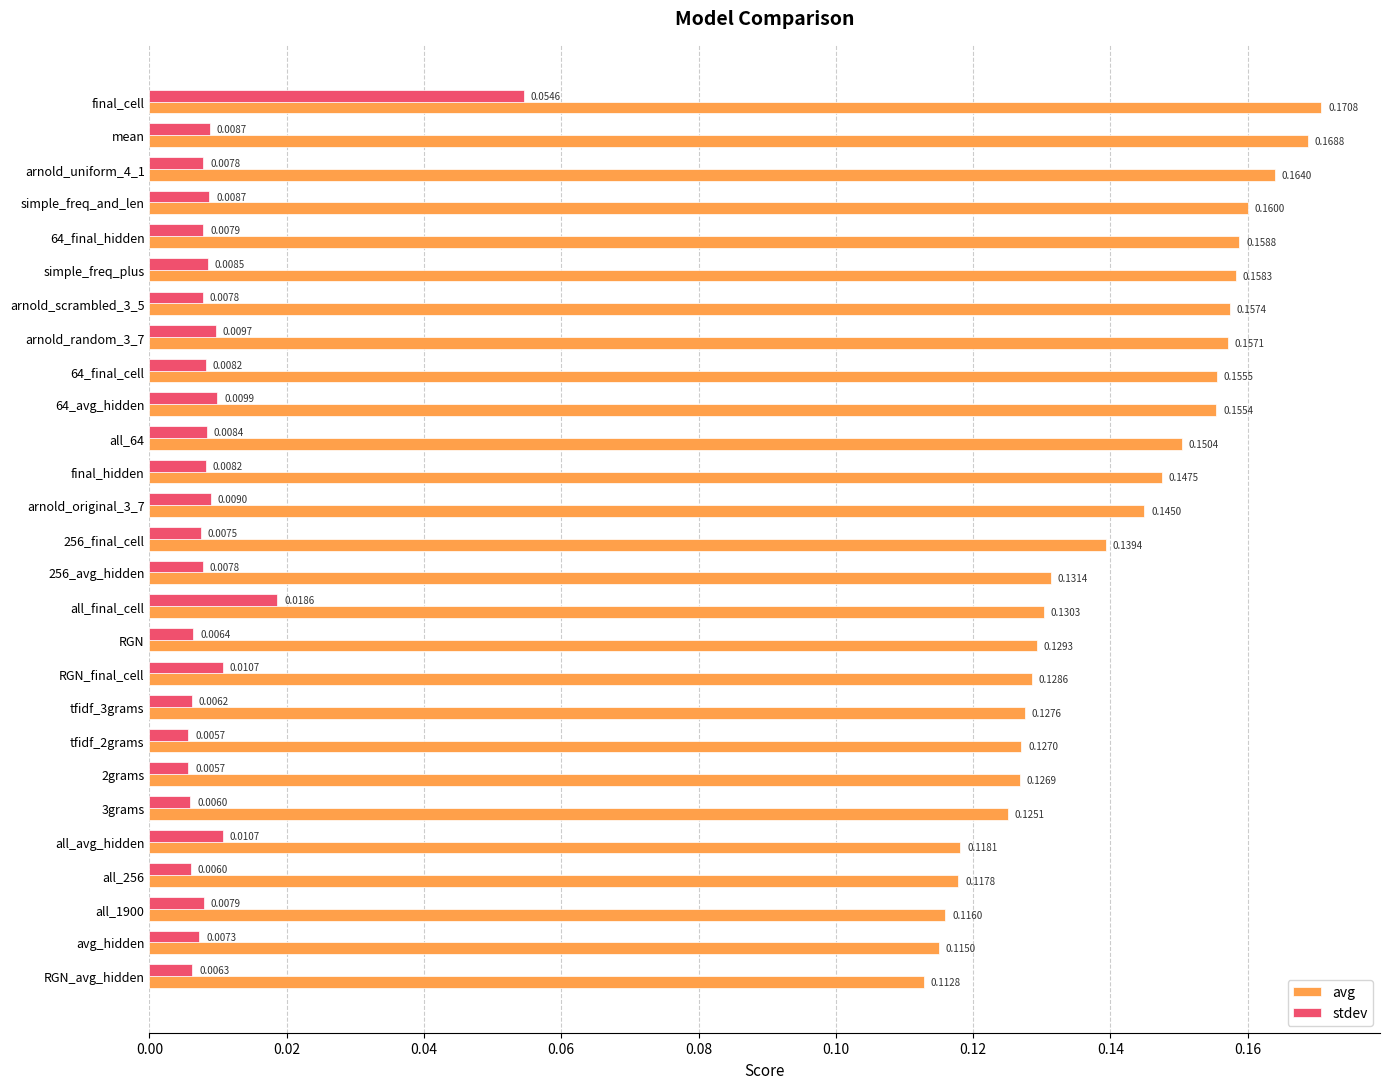

Rank the series by their maximum value, from highest to lowest.

avg, stdev